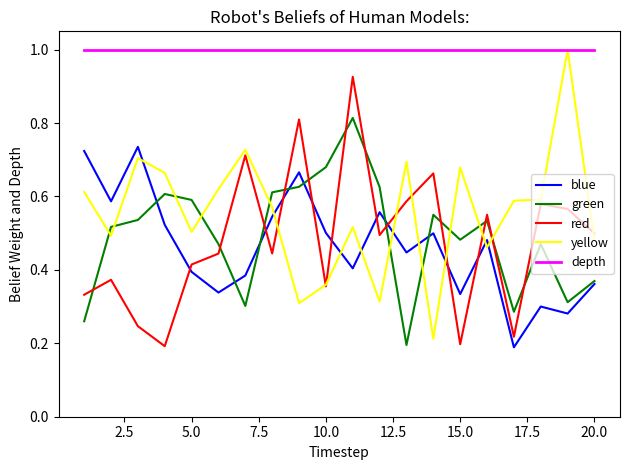

Which series has the largest total across all categories?

depth